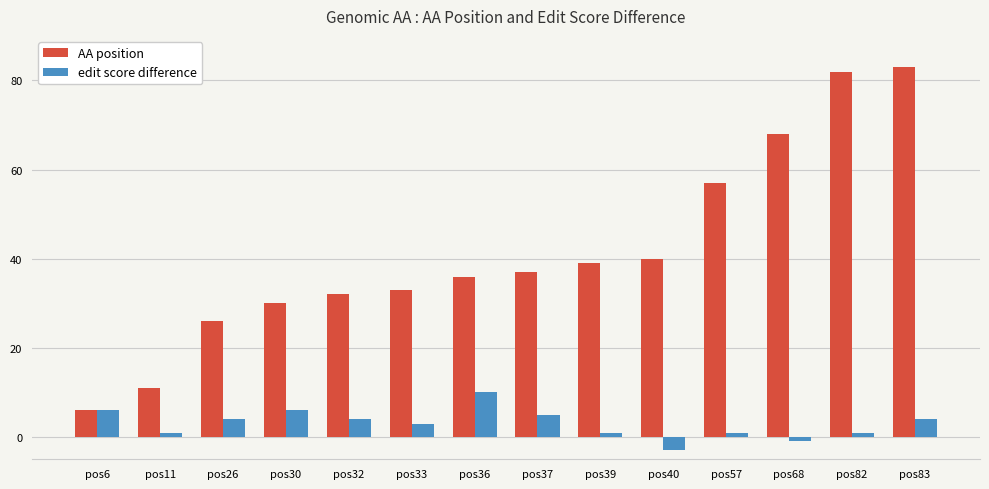

At which label does edit score difference reach its peak?

pos36